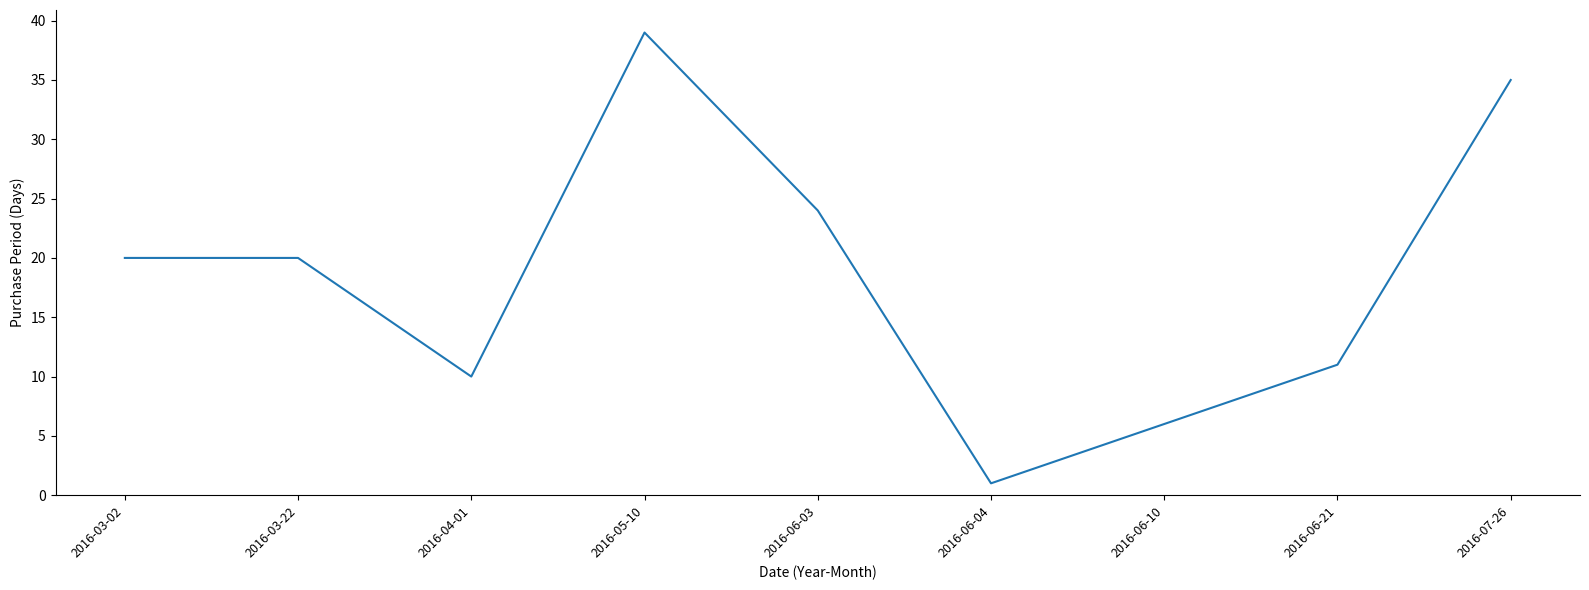

Is this an area chart (filled region under the line)?

No